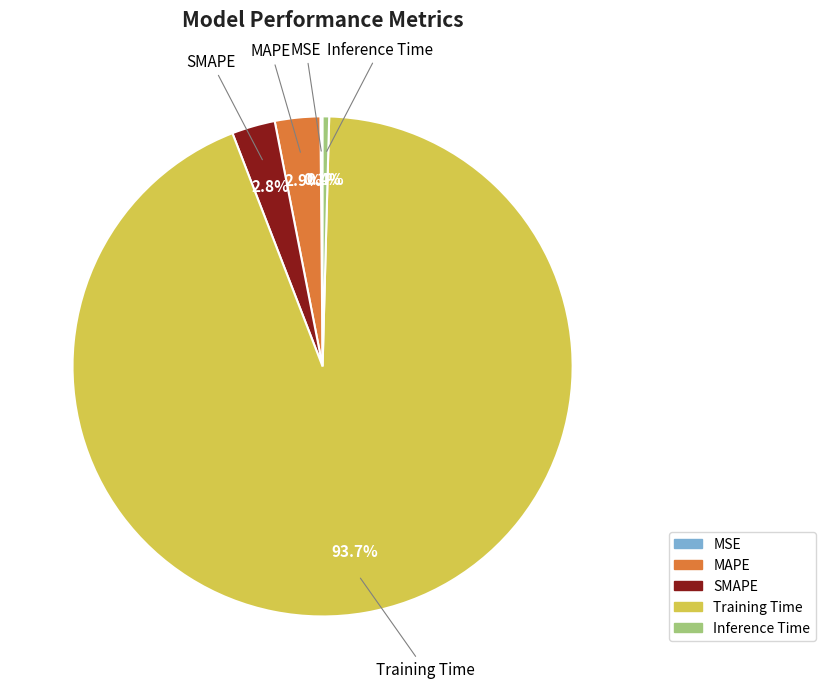

What is the largest slice in the pie chart?

Training Time